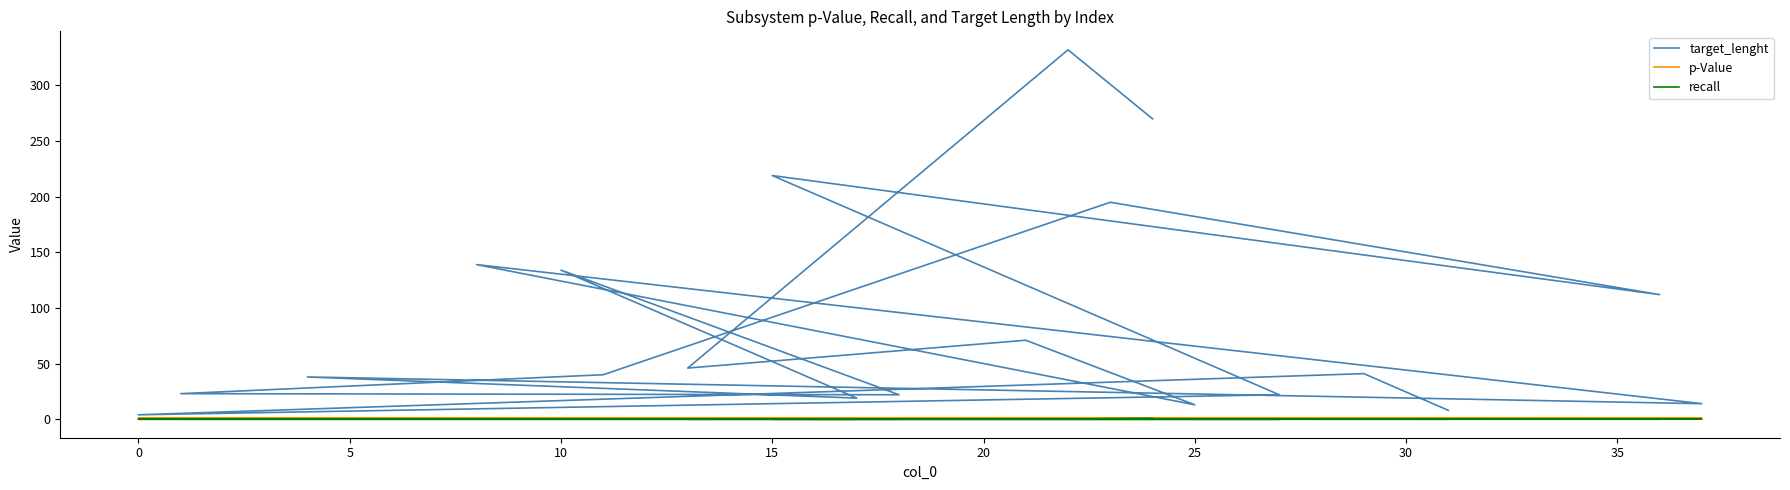

How many lines are shown in the chart?

3